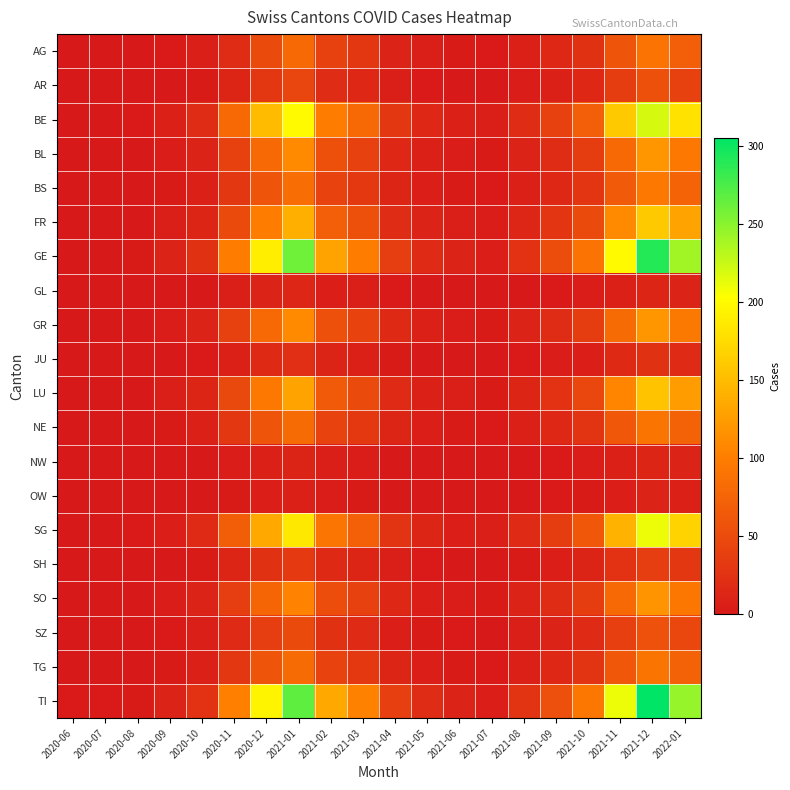

At which category is the sum across all series the highest?

2021-12